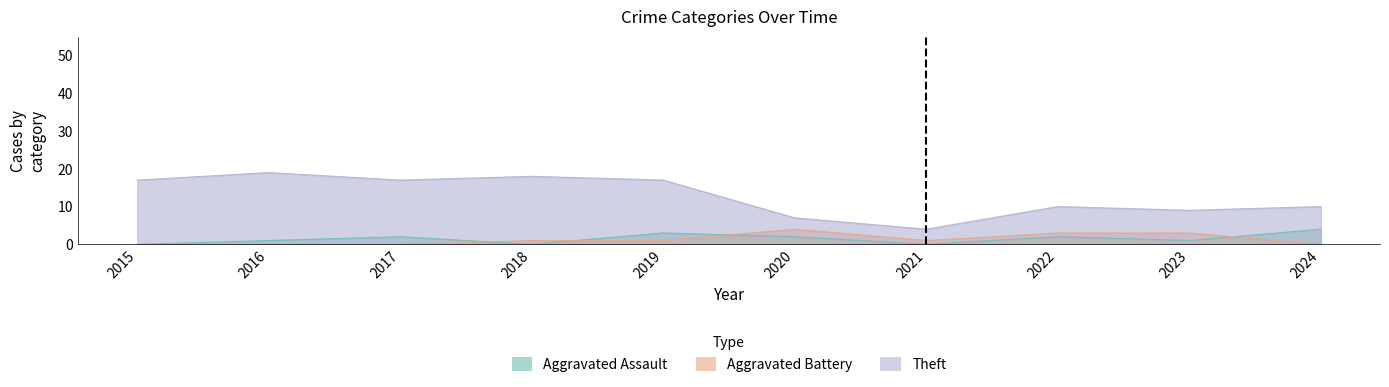

Reading left to right, transcribe all the data shown in this chart.

Aggravated Assault: 2015=0	2016=1	2017=2	2018=0	2019=3	2020=2	2021=0	2022=2	2023=1	2024=4
Aggravated Battery: 2015=0	2016=0	2017=0	2018=1	2019=1	2020=4	2021=1	2022=3	2023=3	2024=0
Theft: 2015=17	2016=19	2017=17	2018=18	2019=17	2020=7	2021=4	2022=10	2023=9	2024=10